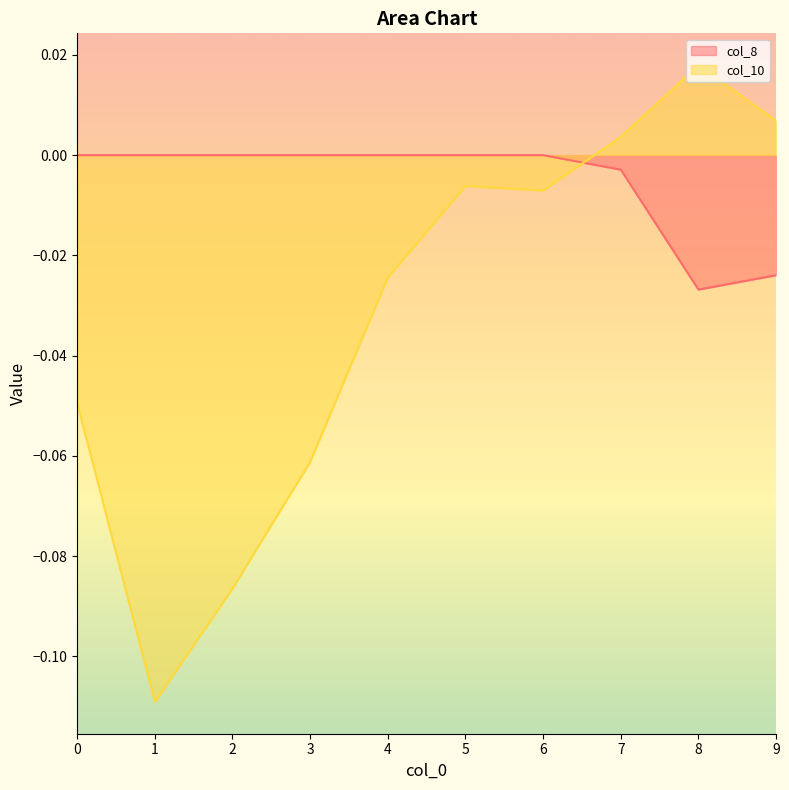

Between which two adjacent categories do col_8 and col_10 first intersect?

6 and 7